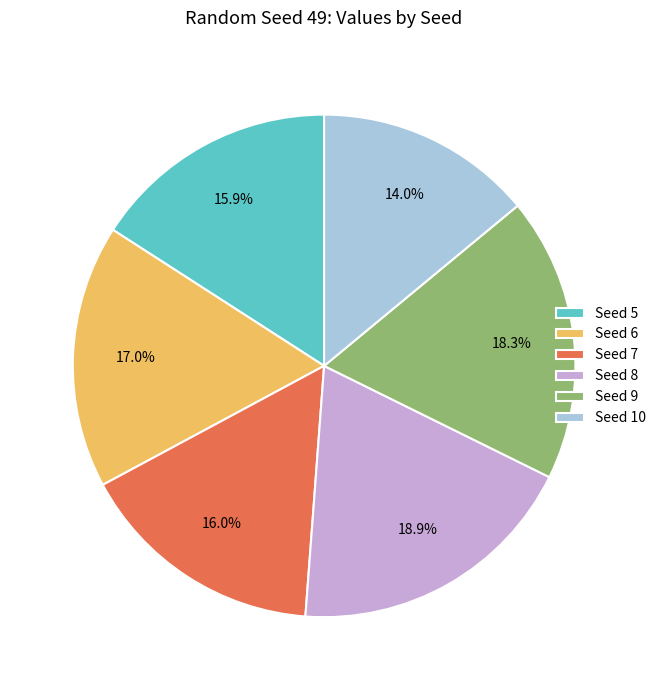

How many slices are in this pie chart?

6